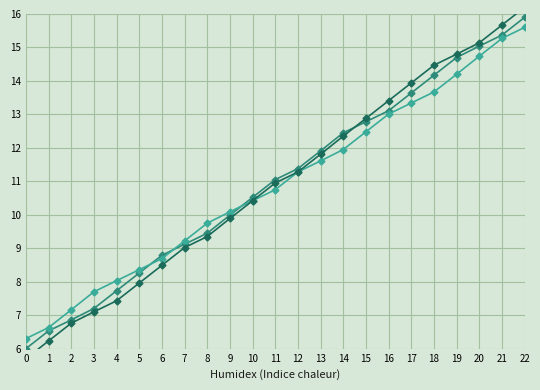

At which label does Line B reach its peak?

22